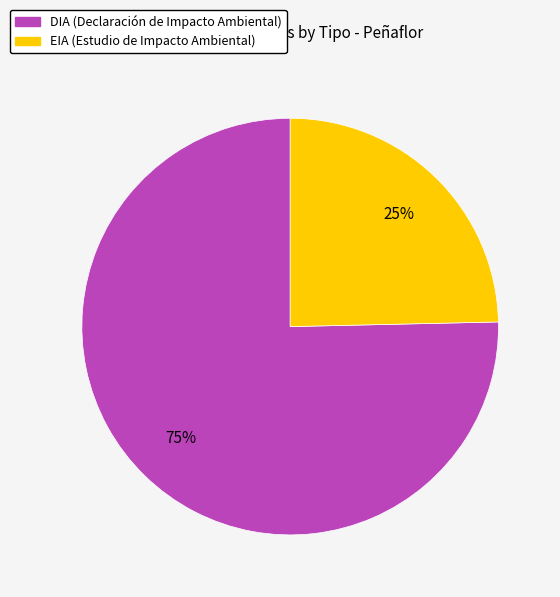

To the nearest percent, what is the average slice percentage?

50%